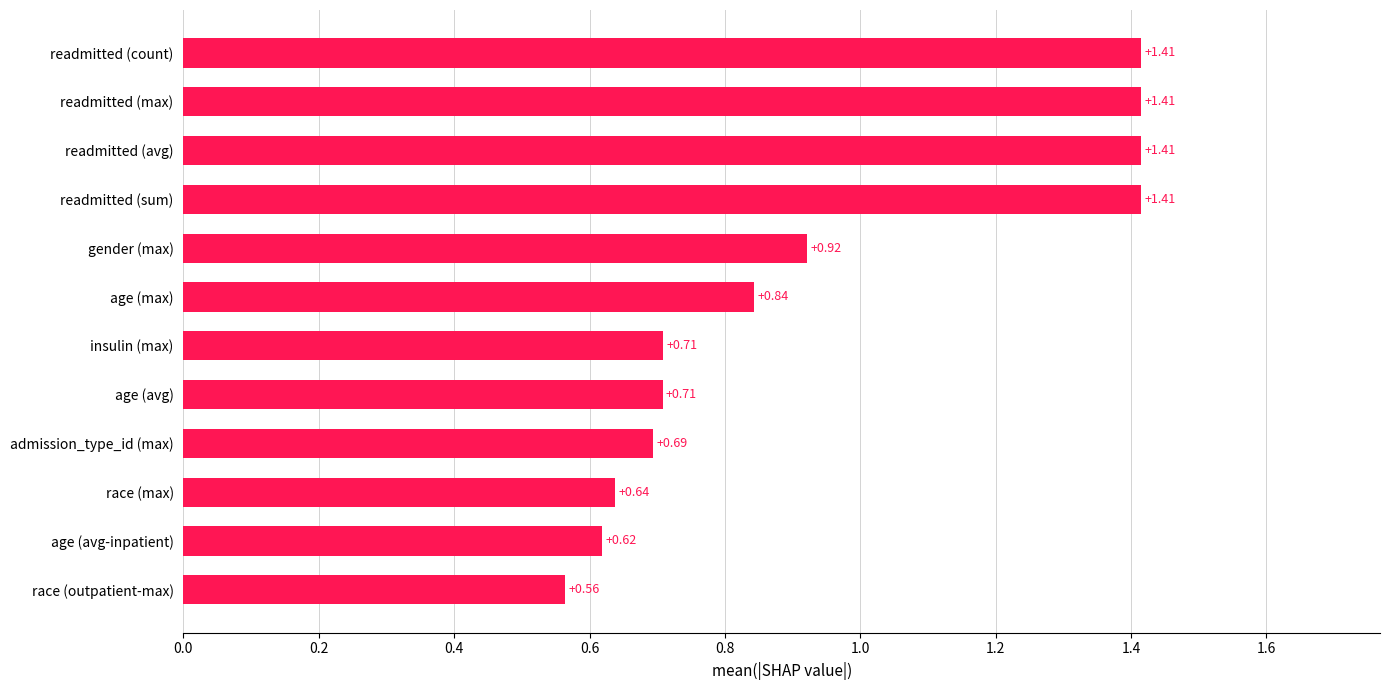

At which category does the chart reach its minimum across all series?

race (outpatient-max)